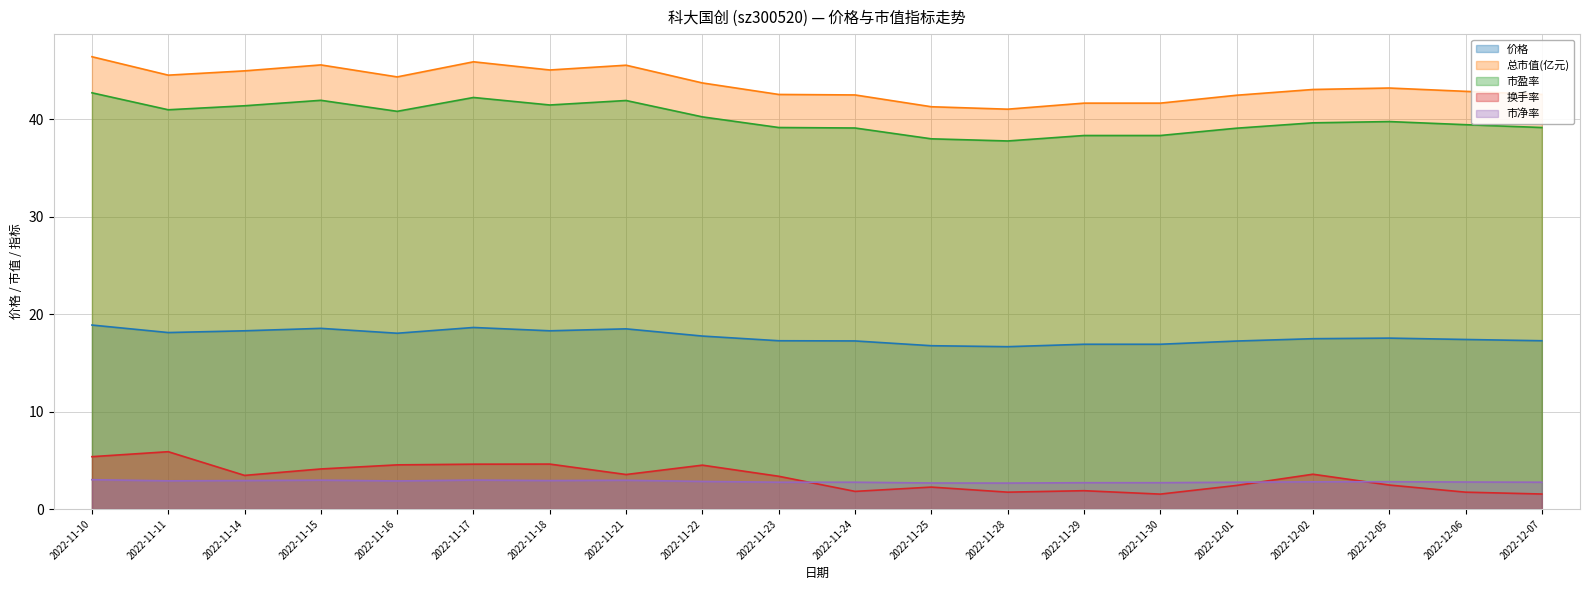

True or false: 换手率 and 市盈率 intersect in this chart.

False